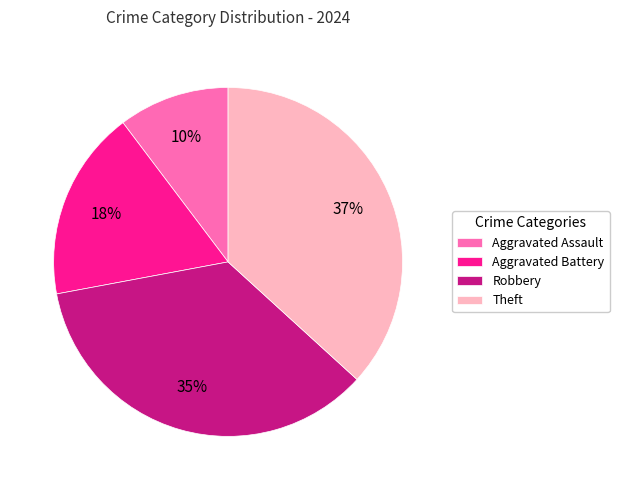

To the nearest percent, what is the average slice percentage?

25%